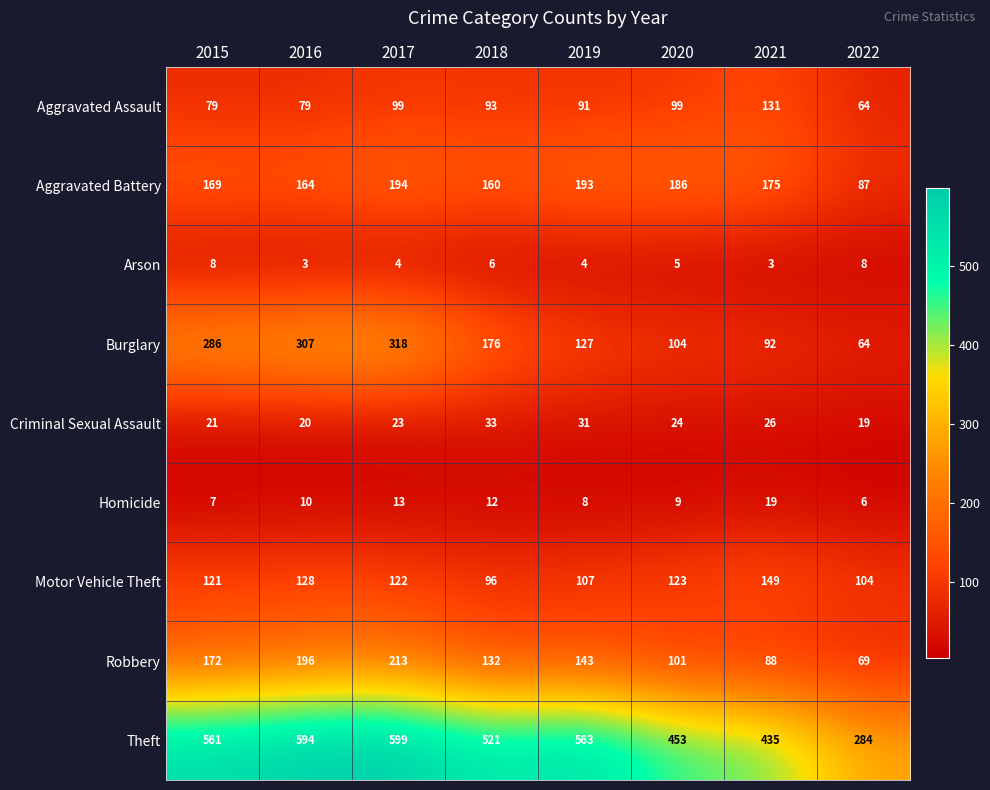

What is the sum of the Arson values at 2022 and 2018?

14